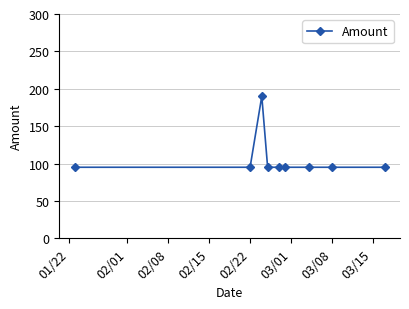

What is the value of the 6th point from the left?

95